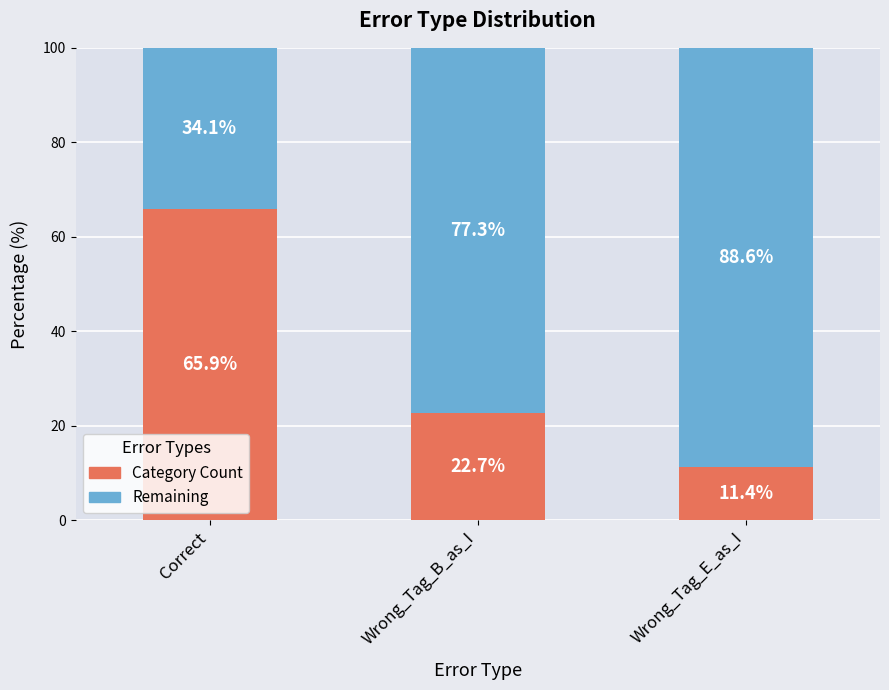

Is it true that Category Count equals 65.9 at Correct?

True